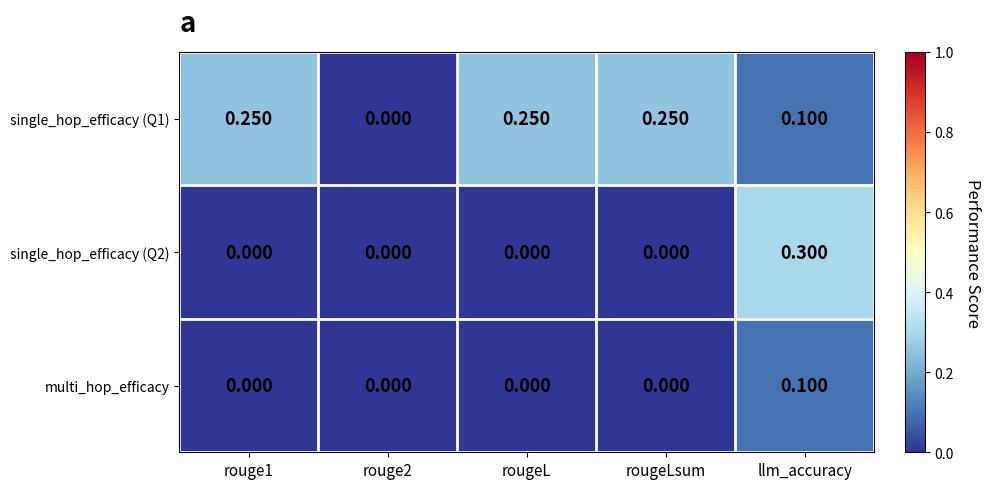

Which category has the highest value in the single_hop_efficacy (Q2) series?

llm_accuracy